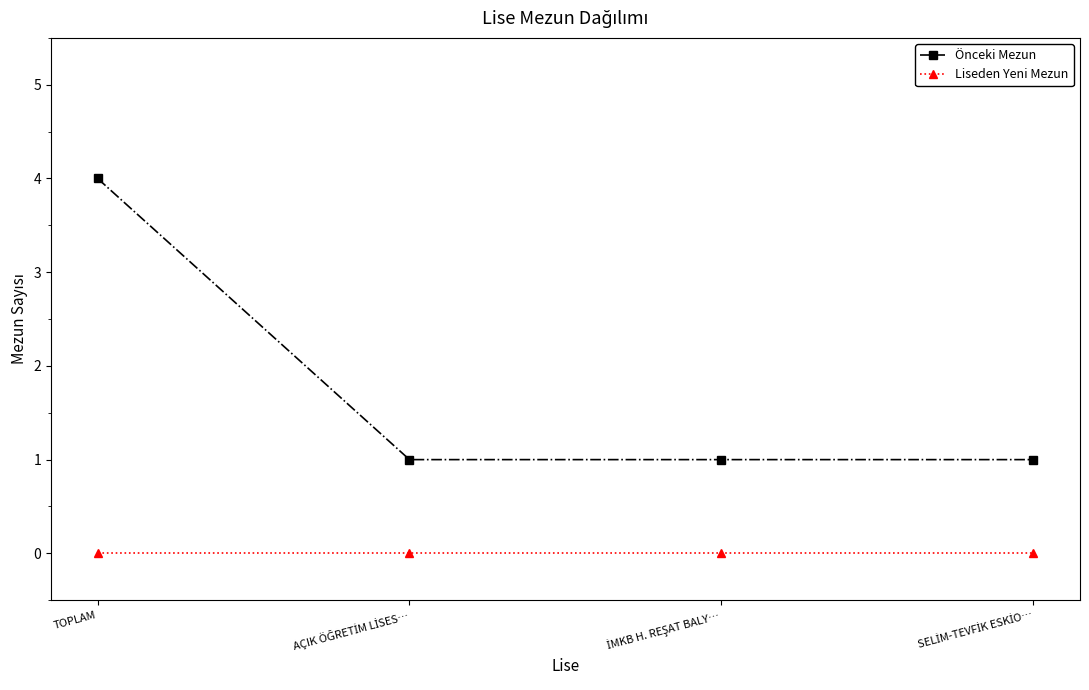

What are all the series names shown in the legend?

Önceki Mezun, Liseden Yeni Mezun